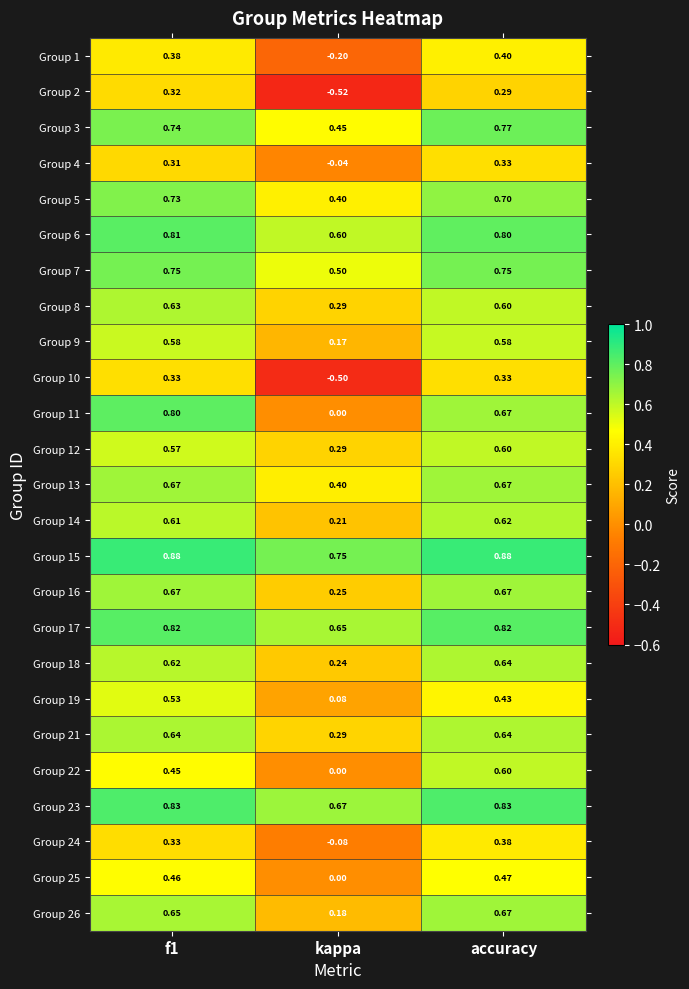

Which series changed the most between f1 and accuracy?

Group 22